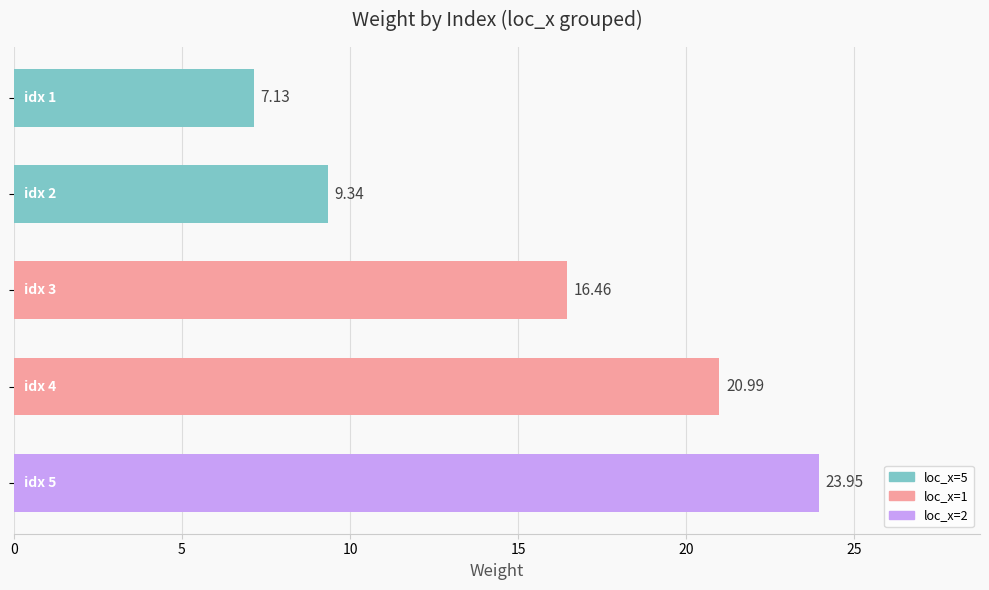

What is the average value?

15.6